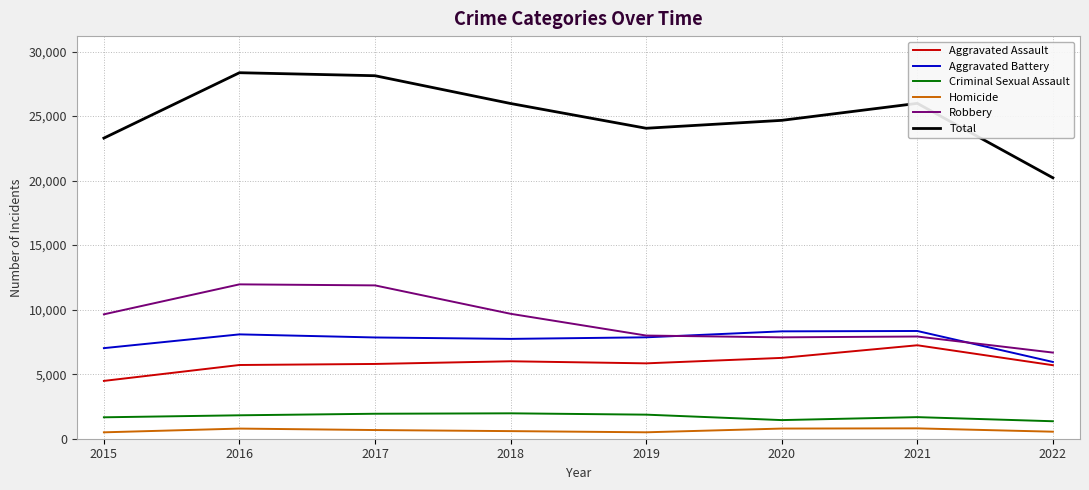

What are all the series names shown in the legend?

Aggravated Assault, Aggravated Battery, Criminal Sexual Assault, Homicide, Robbery, Total